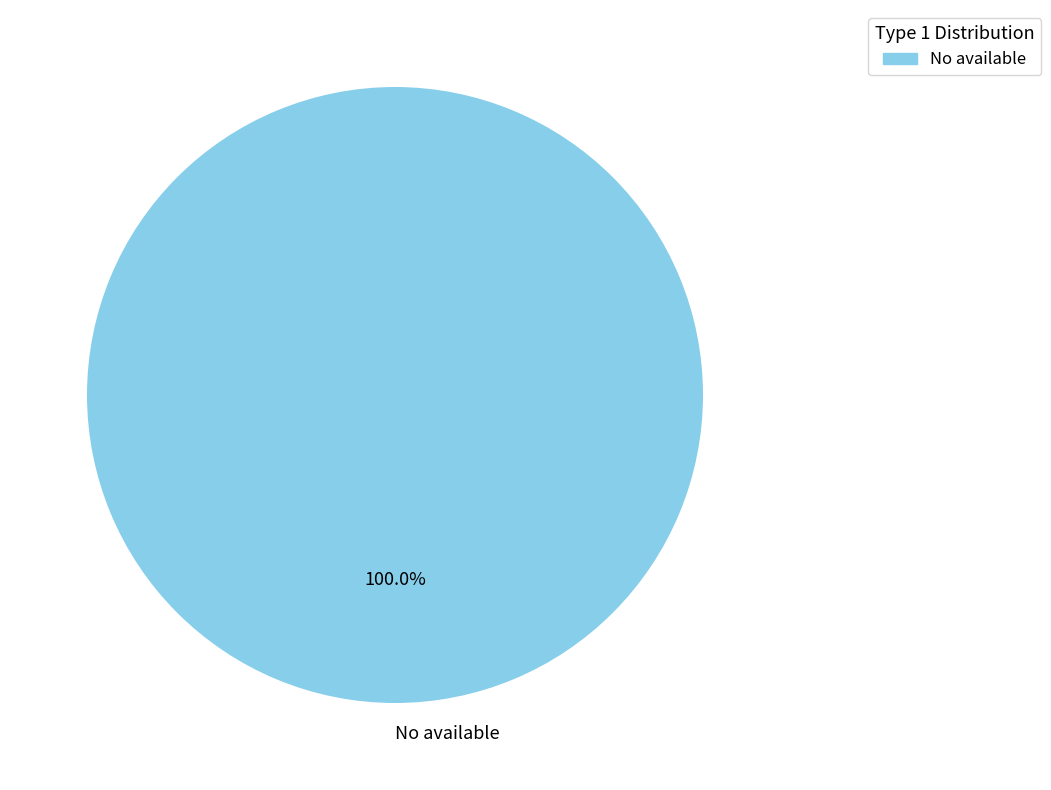

Is it true that No available is 100% of the pie?

True